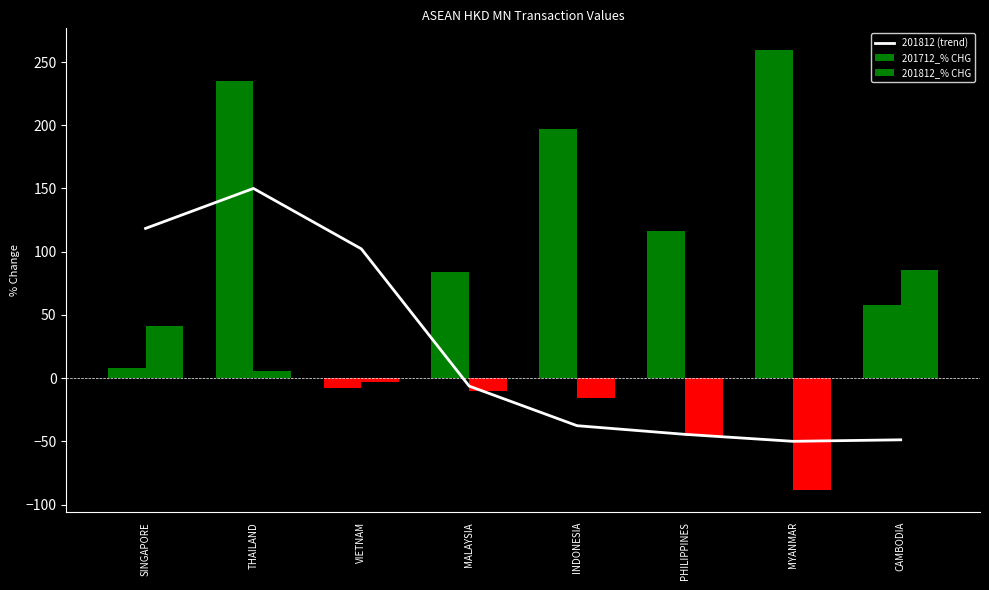

Reading left to right, list all the values displayed in this chart.

SINGAPORE=118.4	THAILAND=150.0	VIETNAM=102.2	MALAYSIA=-6.3	INDONESIA=-37.6	PHILIPPINES=-44.5	MYANMAR=-50.0	CAMBODIA=-48.8